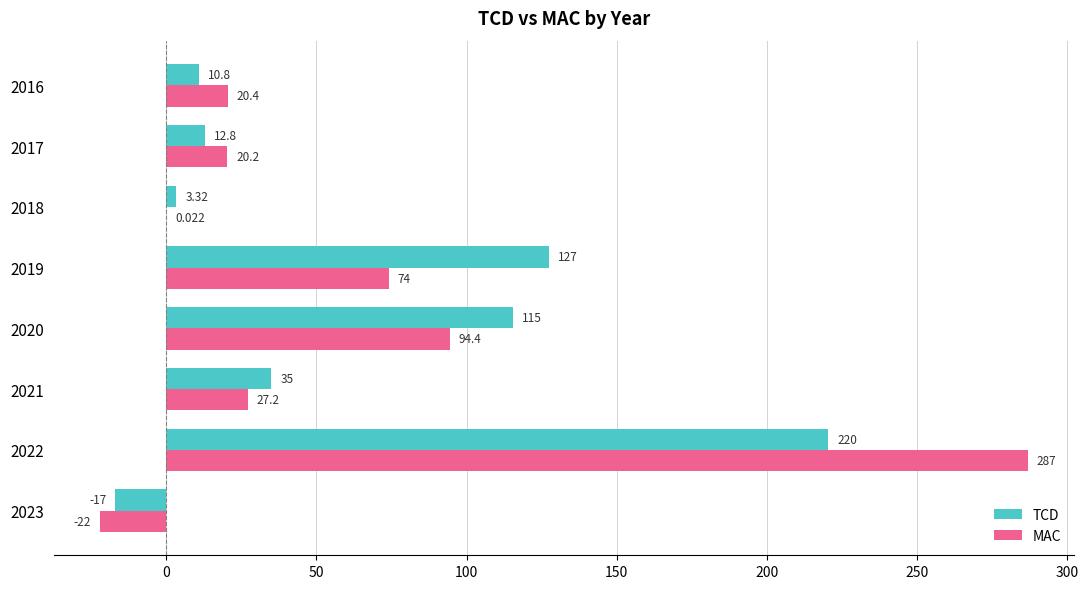

Which series has the largest total across all categories?

TCD